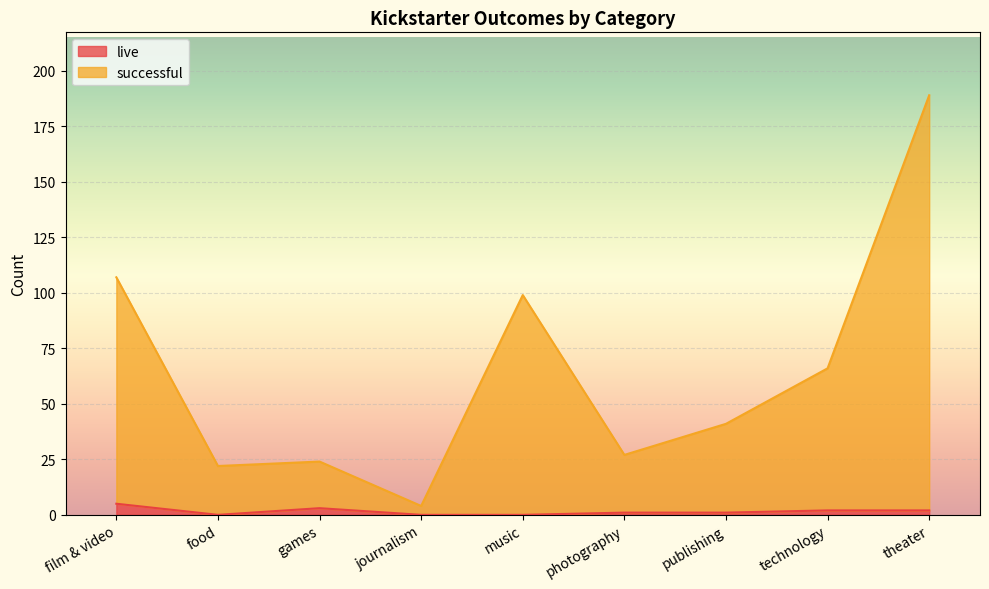

Reading left to right, extract all data points from this chart.

live: film & video=5	food=0	games=3	journalism=0	music=0	photography=1	publishing=1	technology=2	theater=2
successful: film & video=107	food=22	games=24	journalism=4	music=99	photography=27	publishing=41	technology=66	theater=189